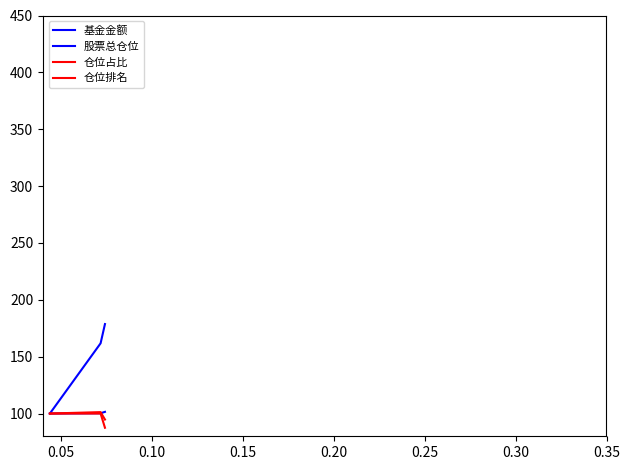

How many lines are shown in the chart?

4